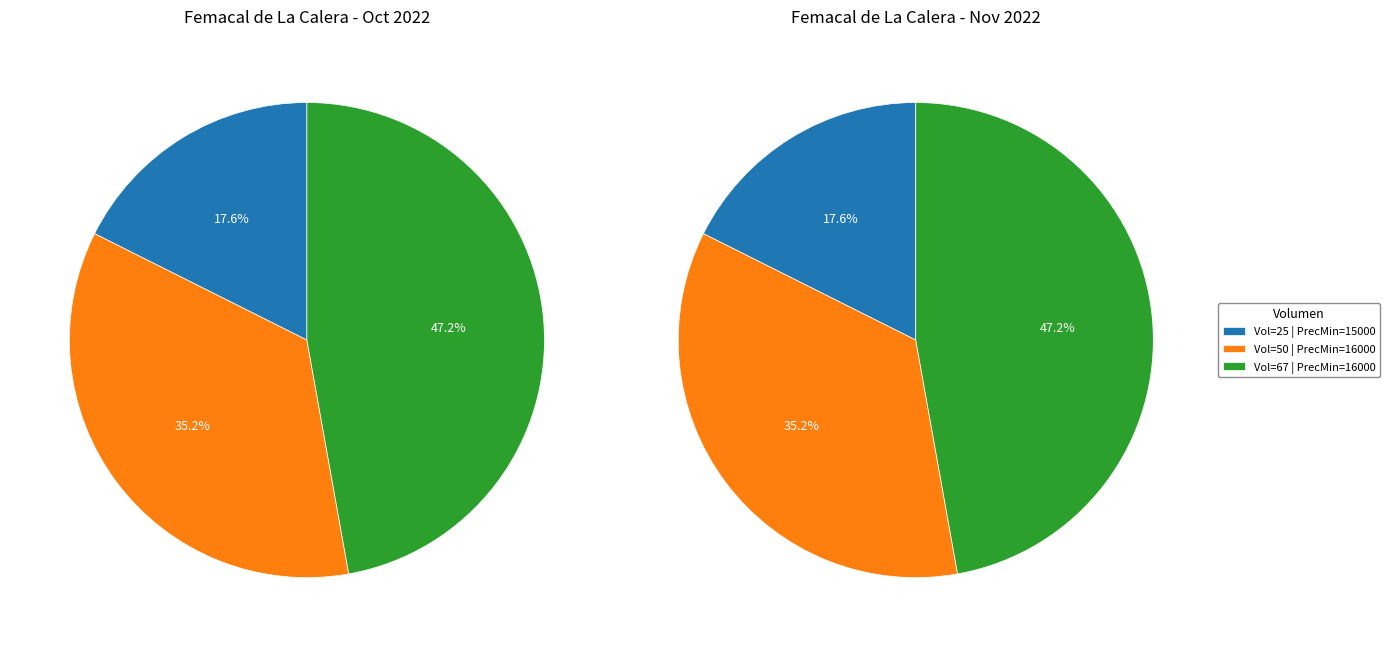

Is the sum of 25 and 50 greater than half?

Yes